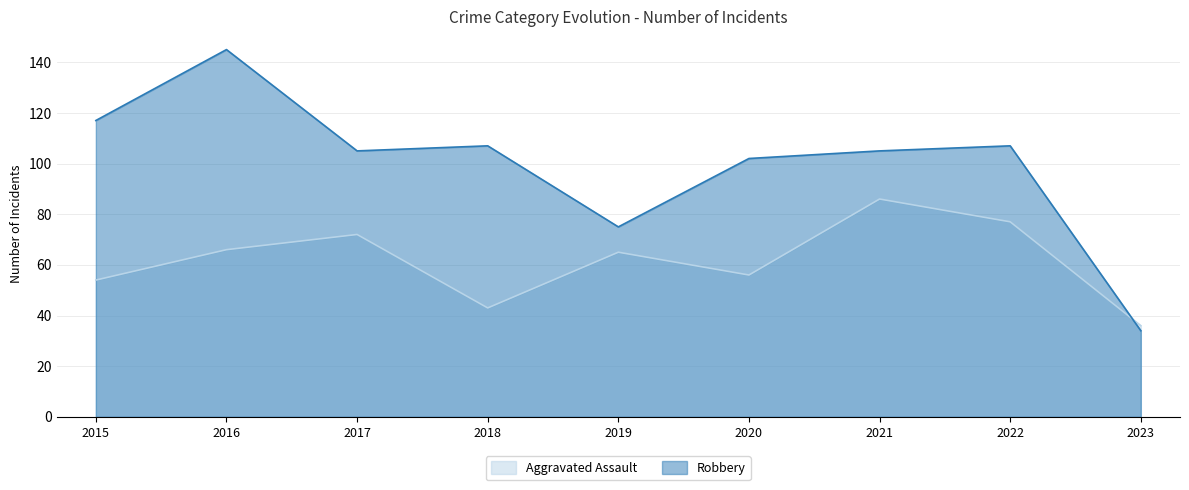

After their last crossing, which series has the higher values: Aggravated Assault or Robbery?

Aggravated Assault